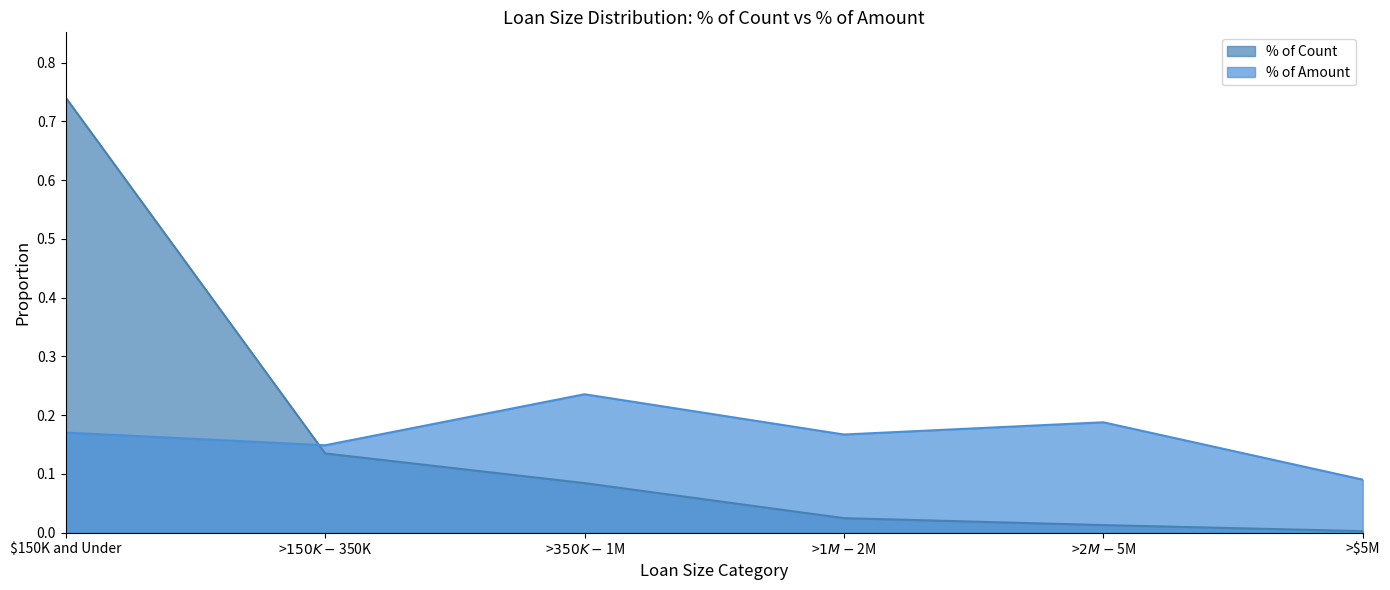

Reading left to right, transcribe all the data shown in this chart.

% of Count: 0.7	0.1	0.1	0.0	0.0	0.0
% of Amount: 0.2	0.1	0.2	0.2	0.2	0.1